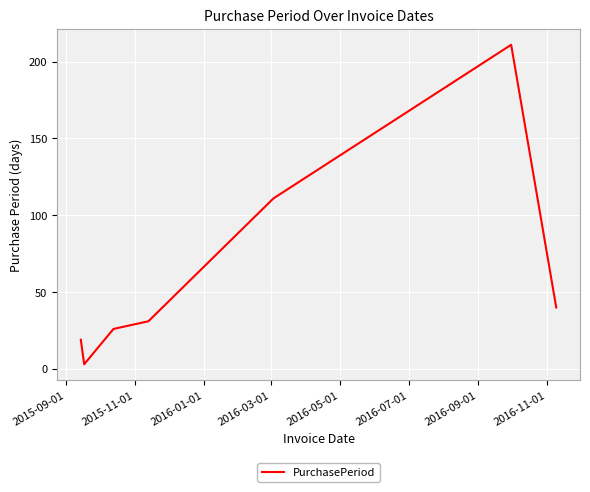

True or false: there are more than 1 points higher than both neighbors.

False